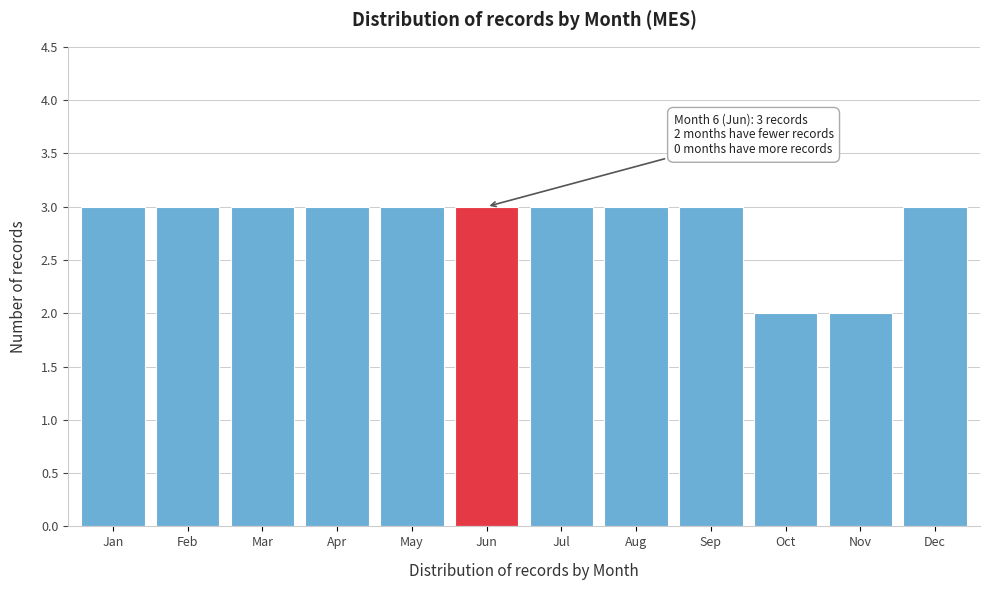

Reading left to right, transcribe all the data shown in this chart.

3	3	3	3	3	3	3	3	3	2	2	3